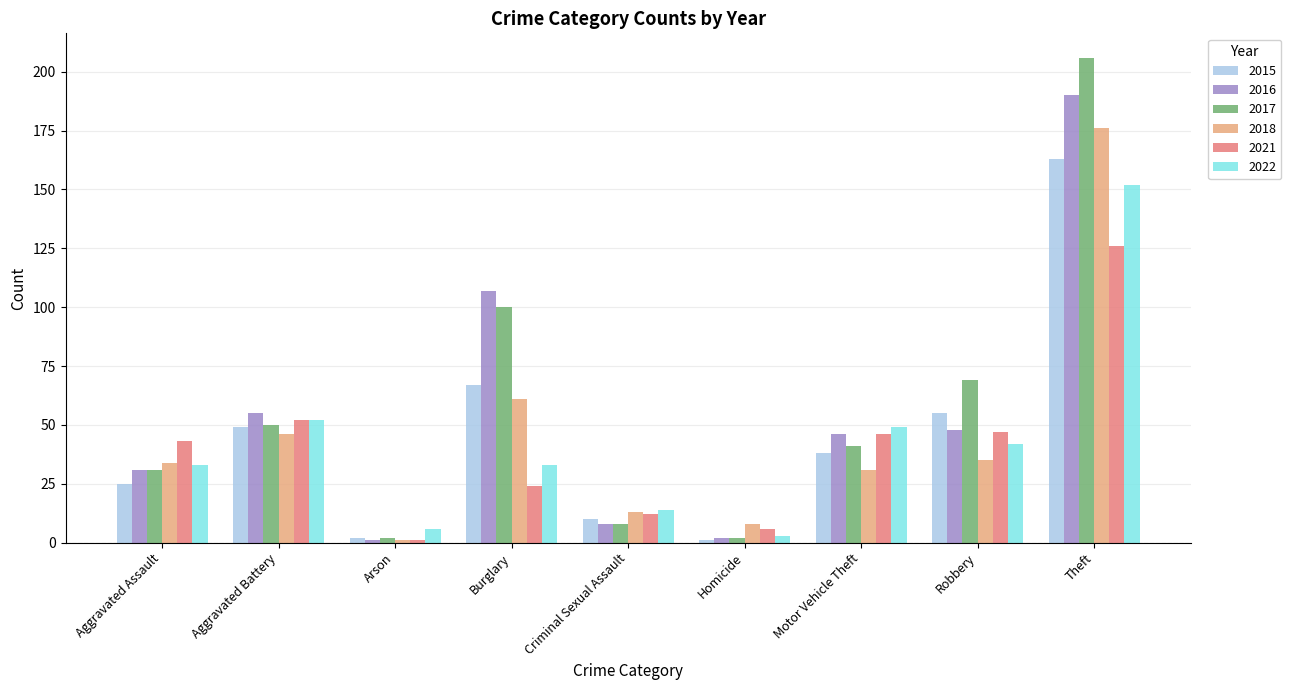

Which series has the largest range (max minus min)?

2017